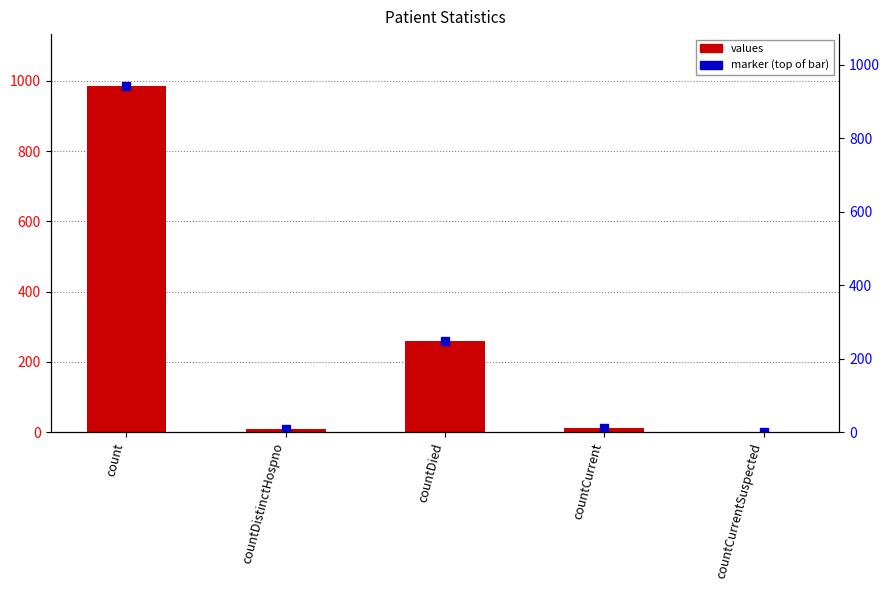

What is the average value?

253